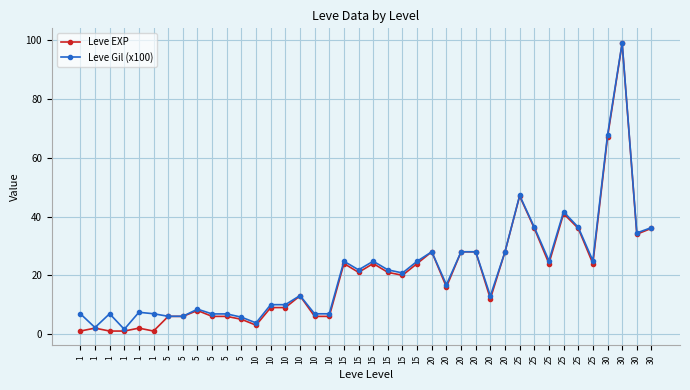

What are all the series names shown in the legend?

Leve EXP, Leve Gil (x100)